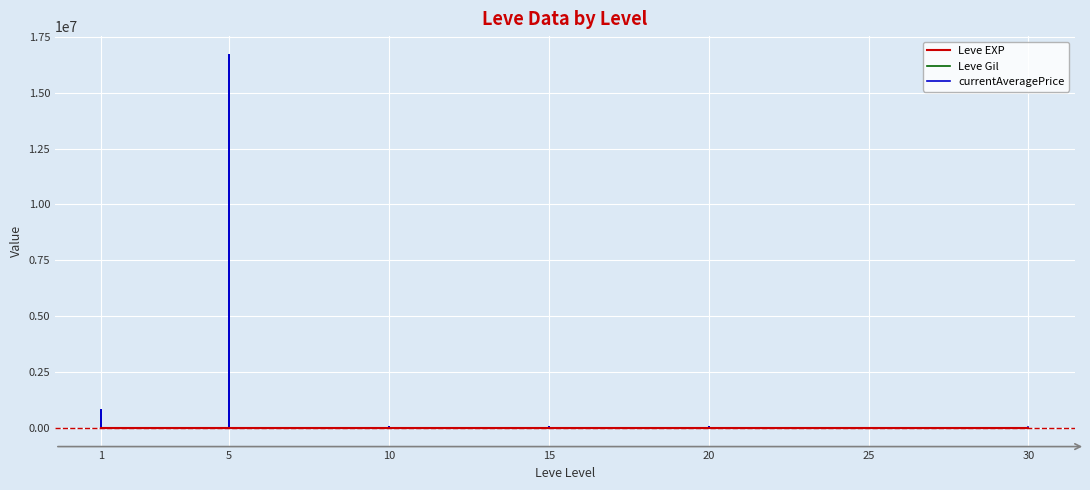

Reading right to left, what are all the values shown in this chart?

Leve EXP: 62.0	31.0	64.0	31.0	12.0	36.0	39.0	8.0	36.0	47.0	8.0	12.0	17.0	28.0	16.0	9.0	14.0	18.0	24.0	7.0	13.0	18.0	9.0	13.0	9.0	3.0	7.0	4.0	3.0	2.0	5.0	2.0	6.0	4.0	630.0	1.0	1.0	630.0	1.0	1.0
Leve Gil: 428.0	160.0	391.0	377.0	107.0	388.0	294.0	202.0	379.0	316.0	295.0	91.0	293.0	245.0	192.0	287.0	174.0	170.0	240.0	350.0	235.0	236.0	170.0	230.0	174.0	287.0	170.0	170.0	139.0	170.0	140.0	139.0	168.0	110.0	113.0	690.0	160.0	112.0	690.0	330.0
currentAveragePrice: 30009.3	6400.0	8015.0	11160.5	0.0	6400.0	1227.7	2553.0	2066.8	0.0	2553.0	49999.5	5500.0	0.0	0.0	30021.0	0.0	232.9	0.0	770.4	7000.0	49999.5	232.9	43608.4	0.0	3116.0	500.0	500.0	217.0	16700298.0	0.0	0.0	24047.3	1939.8	136.7	2219.0	1893.0	814761.6	3763.0	1820.0